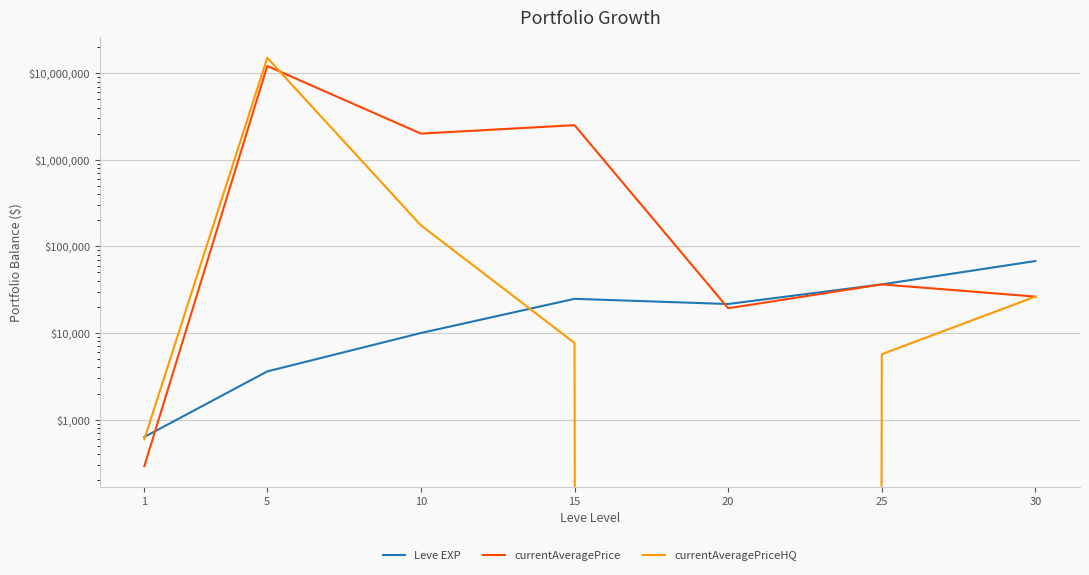

Which series changed the most between 1 and 5?

currentAveragePriceHQ